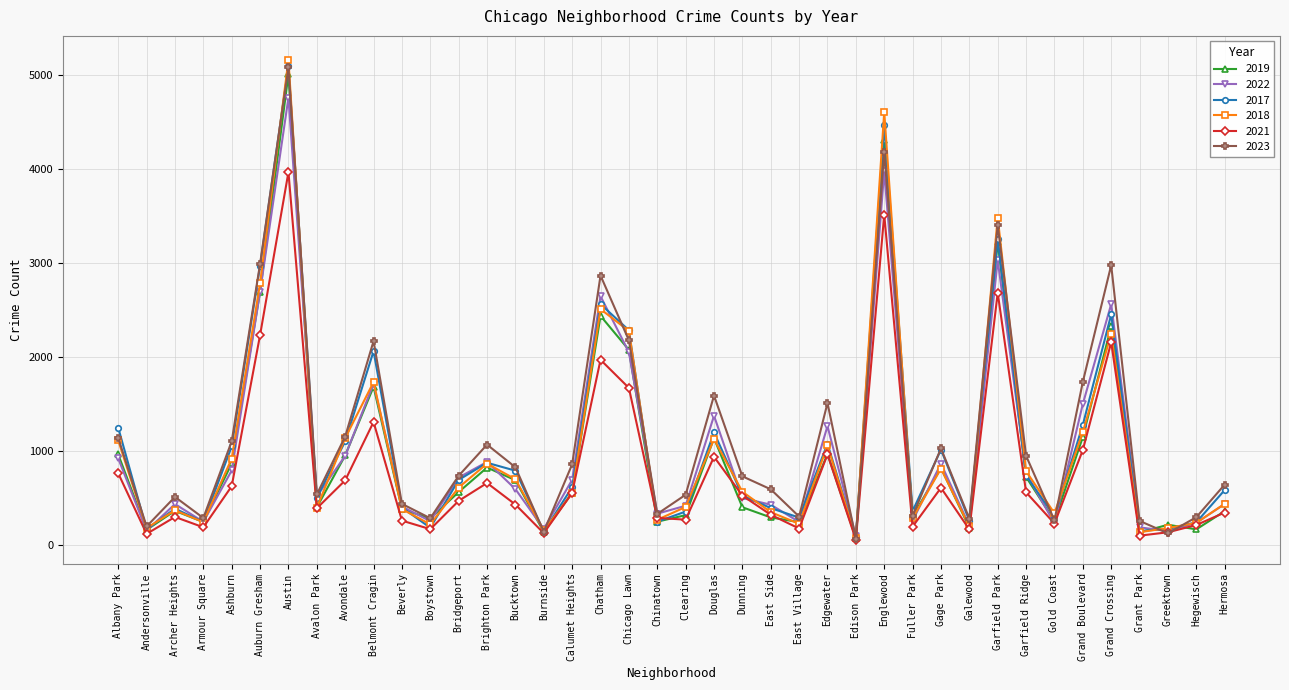

At which category is the sum across all series the highest?

Austin